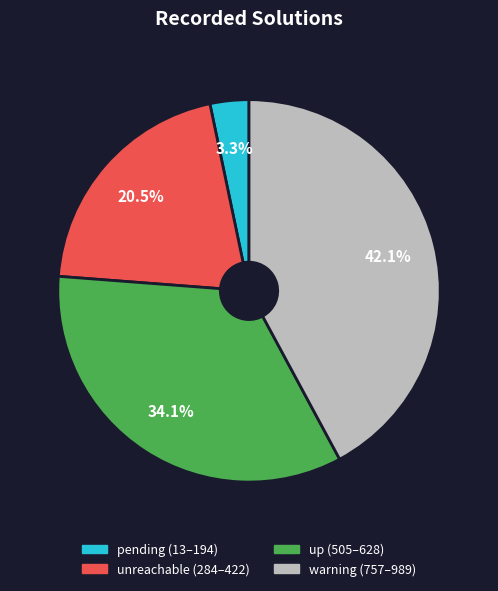

To the nearest percent, what is the difference between the largest and smallest slice percentages?

39%